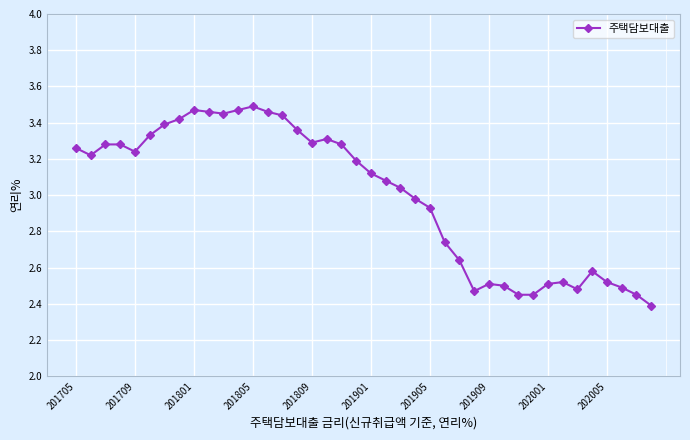

What is the sum of all values?

119.9